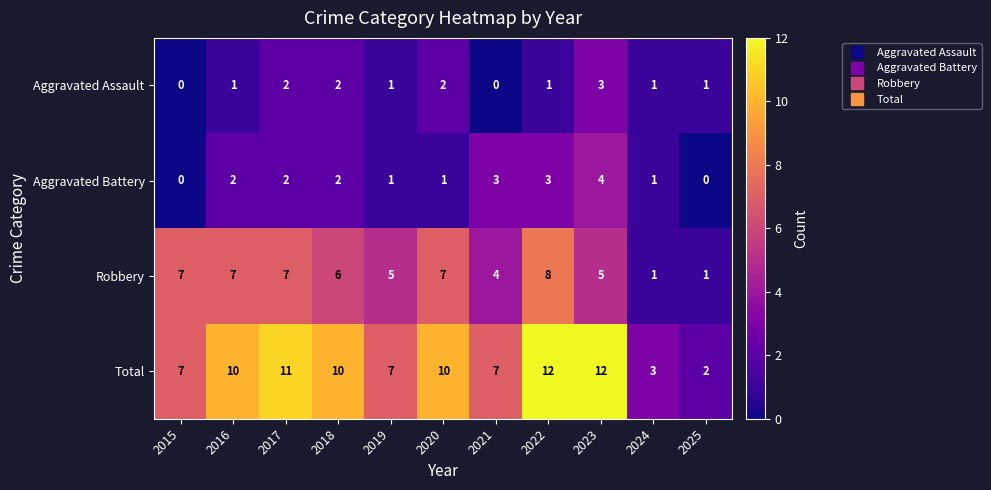

At how many categories does at least one series exceed 8?

6